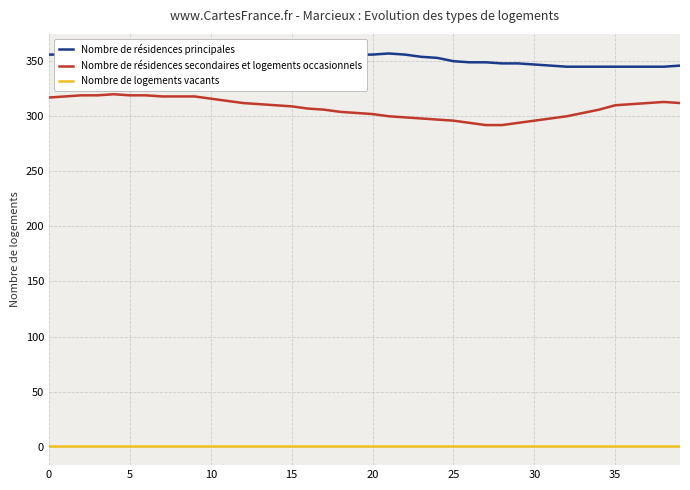

What is the sum of the Nombre de résidences secondaires et logements occasionnels values at 11 and 36?

625